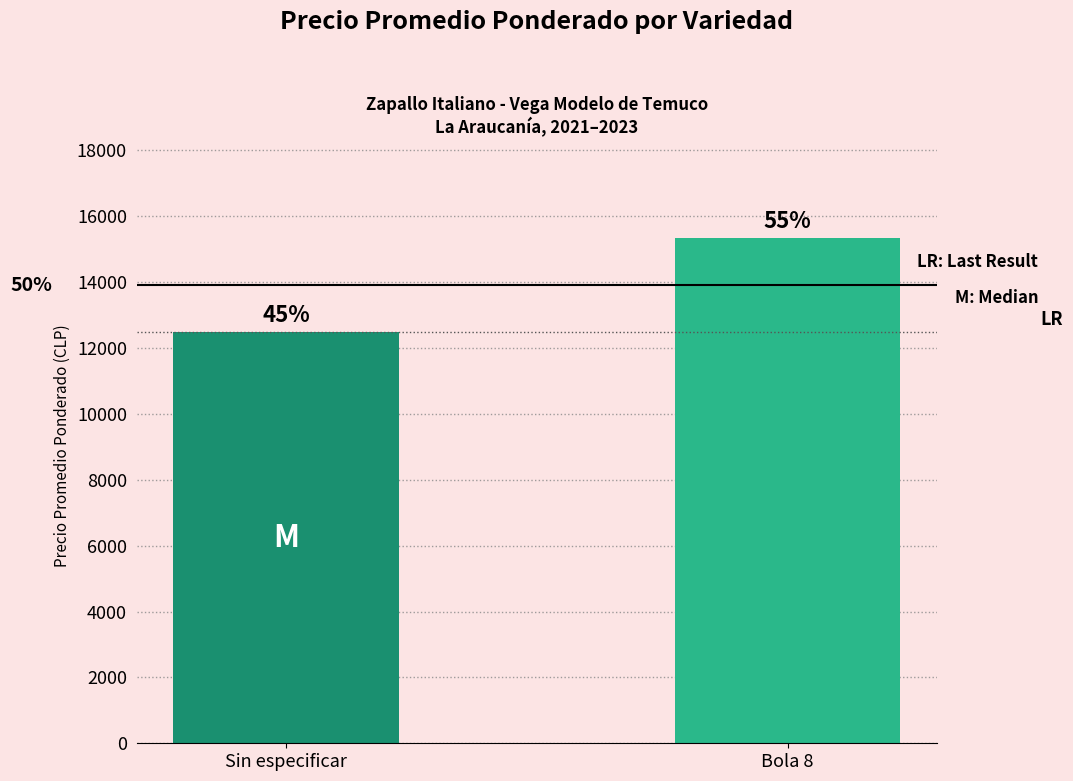

Are the bars horizontal?

No